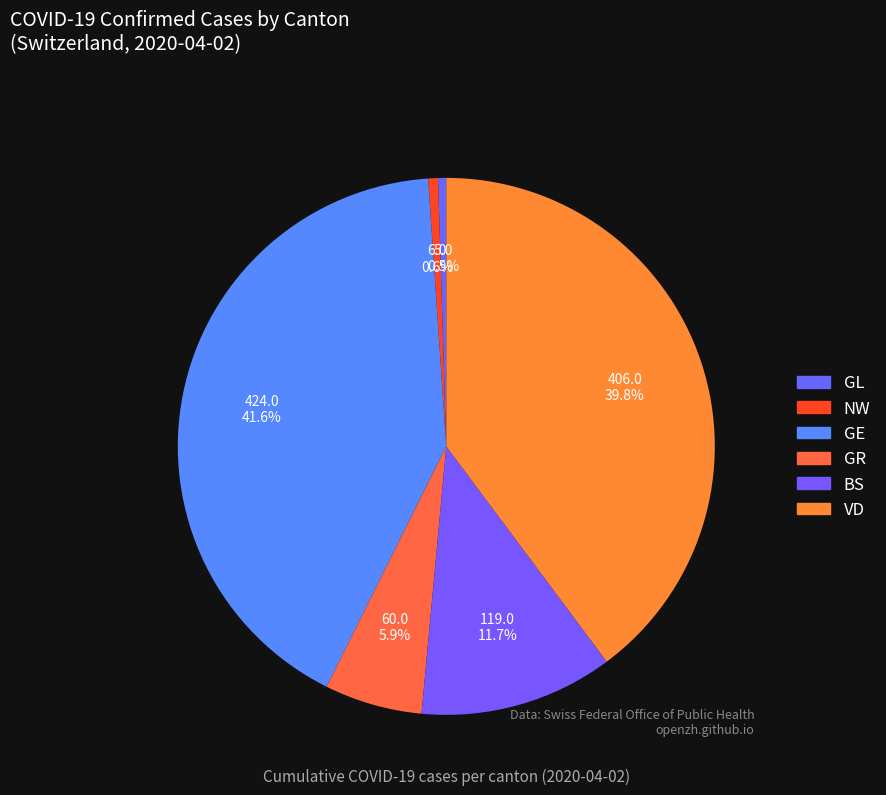

To the nearest percent, what is the difference between the GR and GE slice percentages?

36%